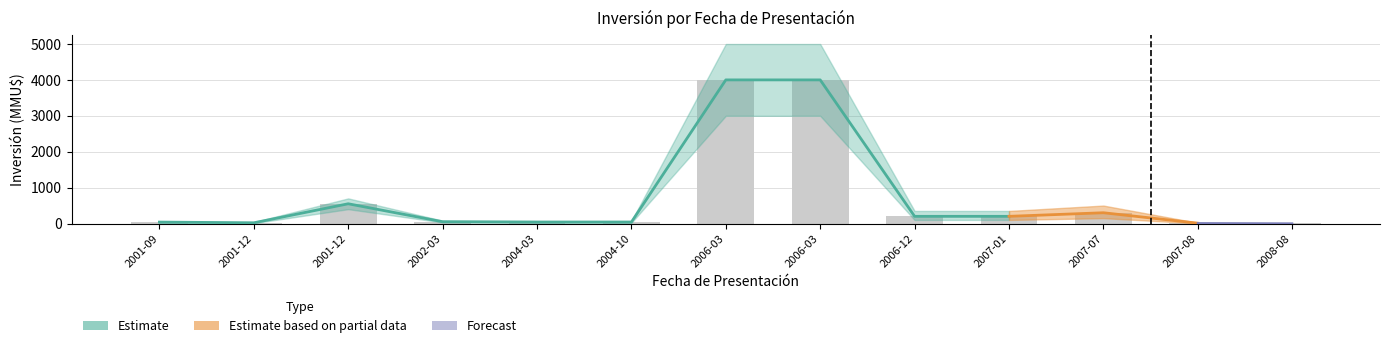

What position from the right is 2001-12-10?

12